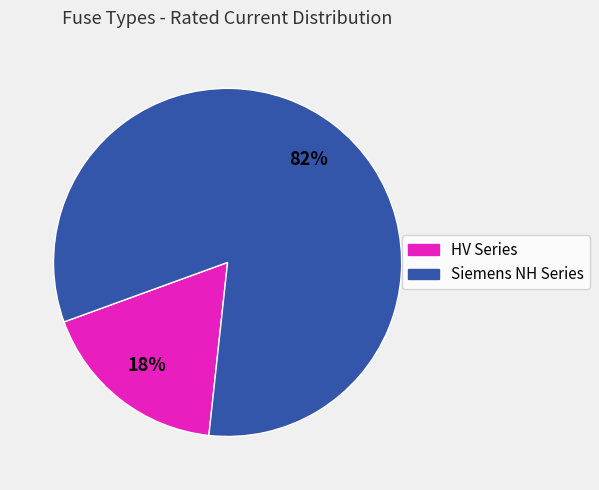

To the nearest percent, what is the average slice percentage?

50%